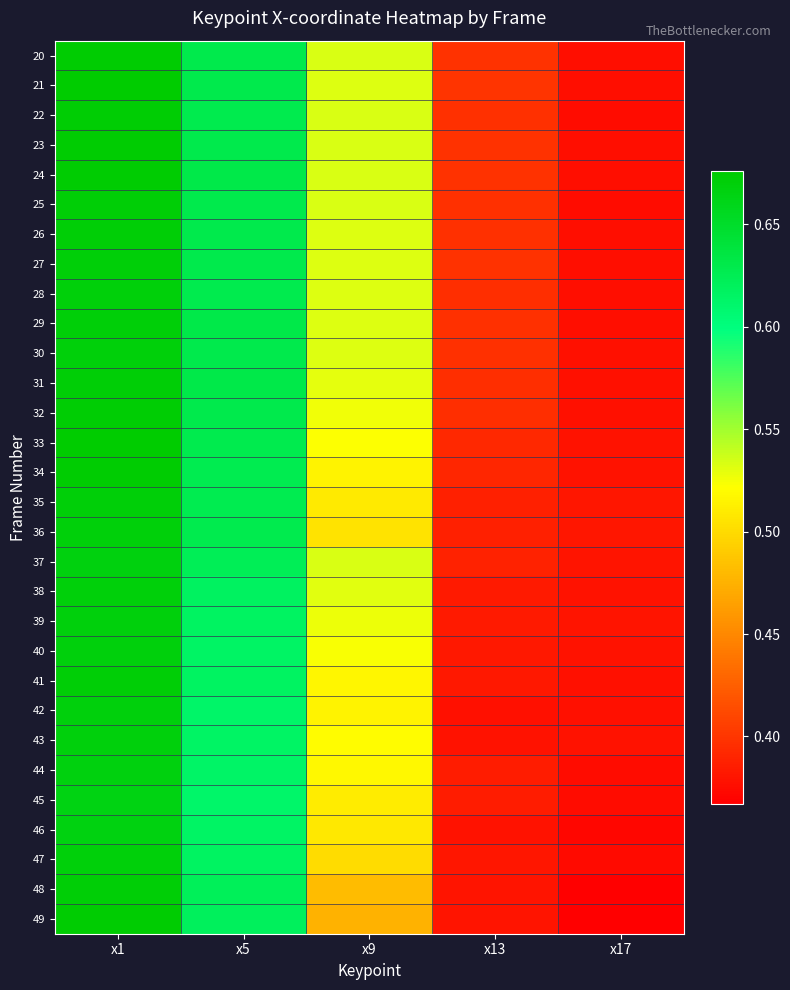

Which has a higher value, x1 or x17?

x1